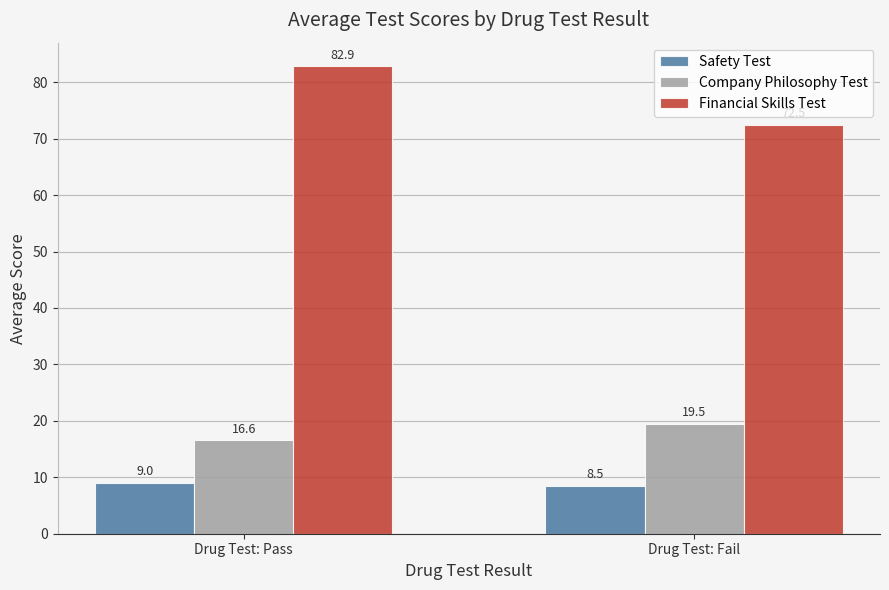

What is the sum of all Financial Skills Test values?

155.4